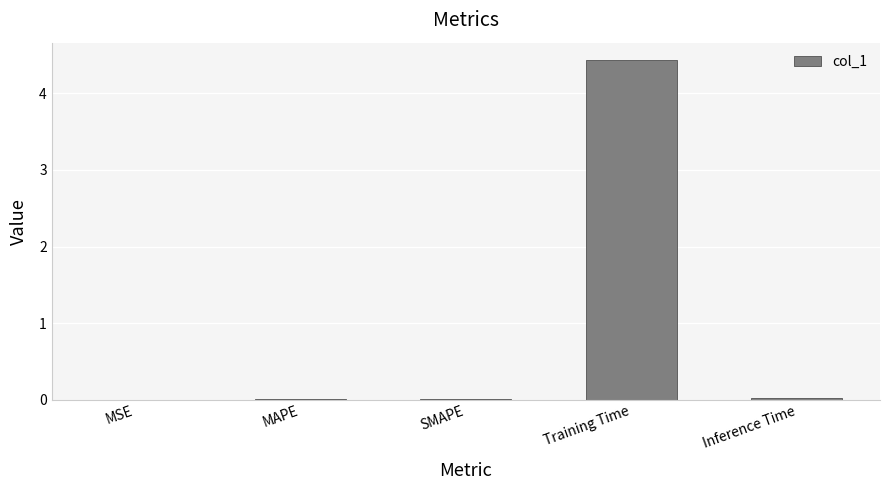

Between Training Time and SMAPE, which is larger?

Training Time